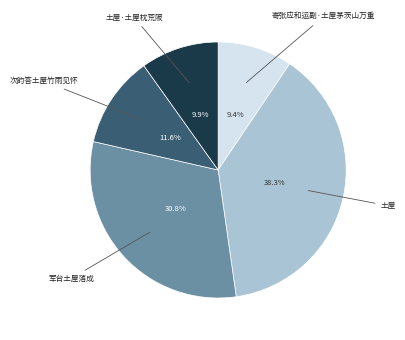

Count the number of slices in the pie.

5